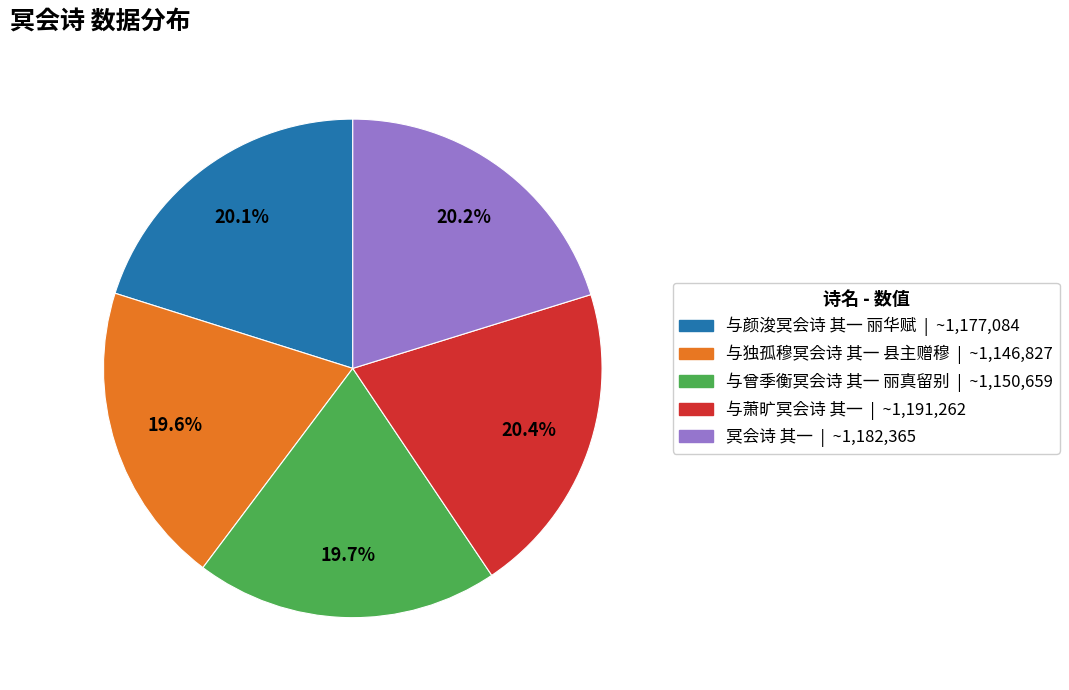

What is the ratio of the value at 与萧旷冥会诗 其一 to the value at 冥会诗 其一?

1.0